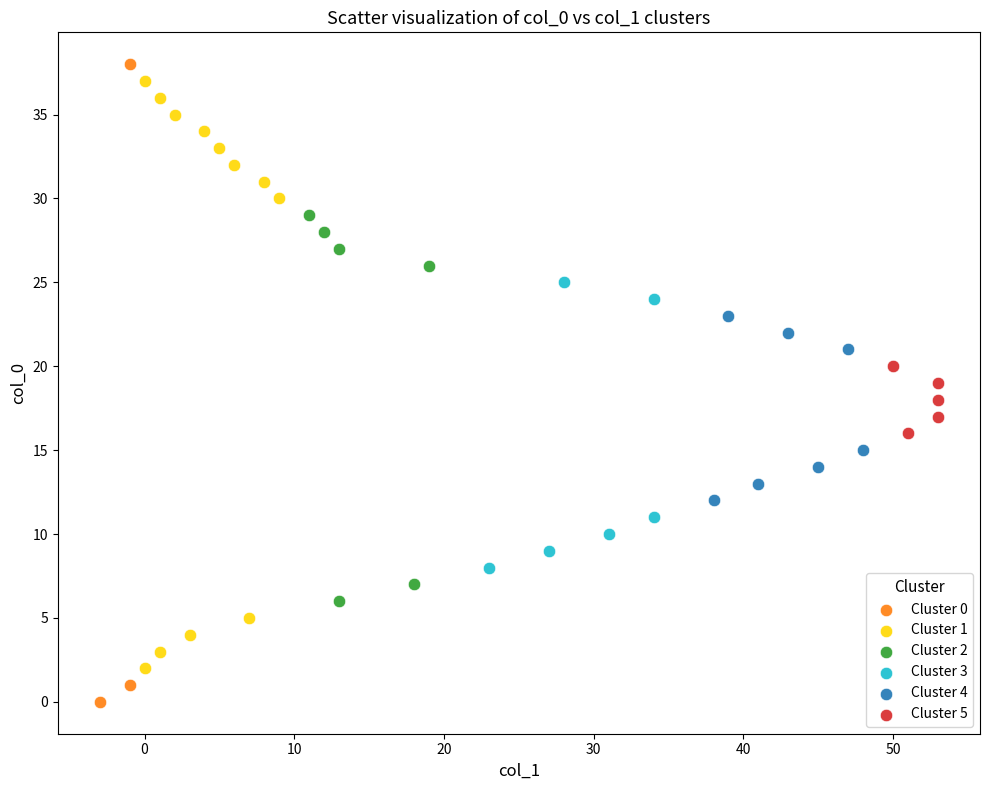

Which series reaches the minimum Y coordinate?

Cluster 0